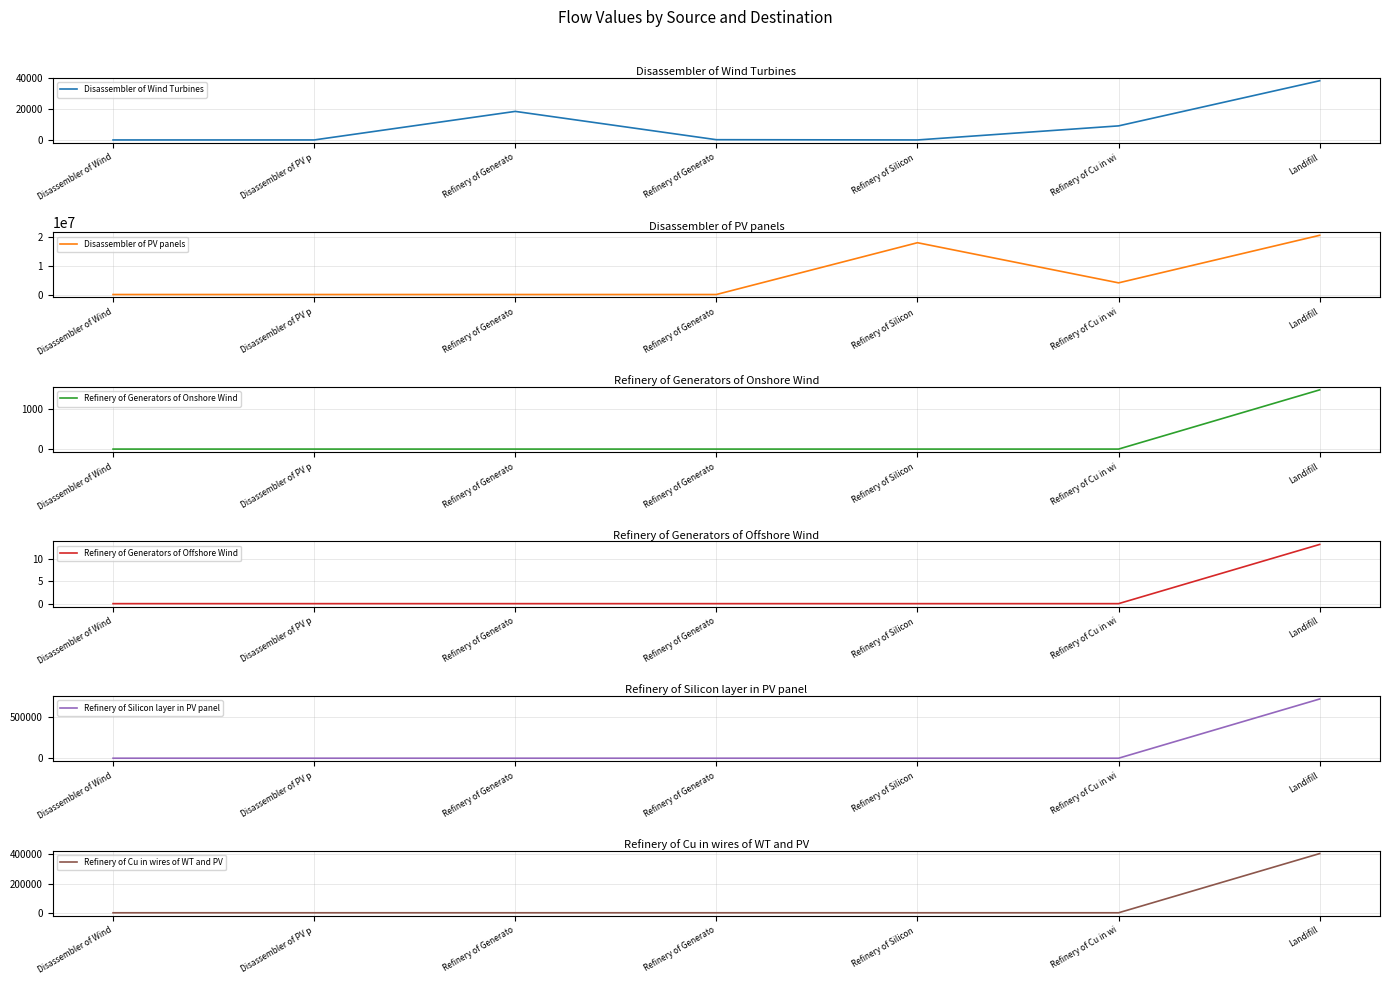

What is the difference between the highest and lowest values at Refinery of Generato?

18435.9